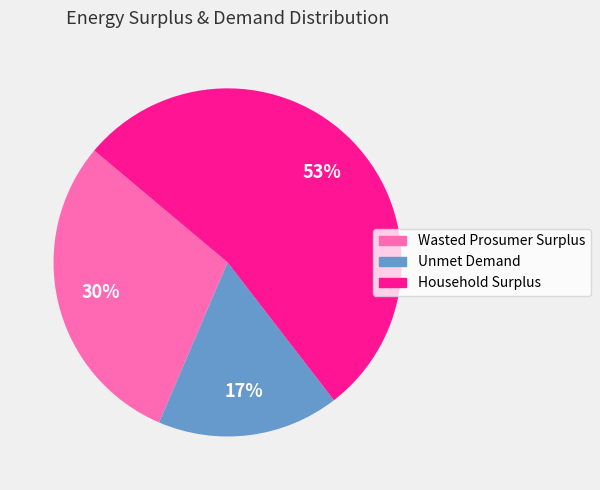

Which has a higher value, Household Surplus or Unmet Demand?

Household Surplus